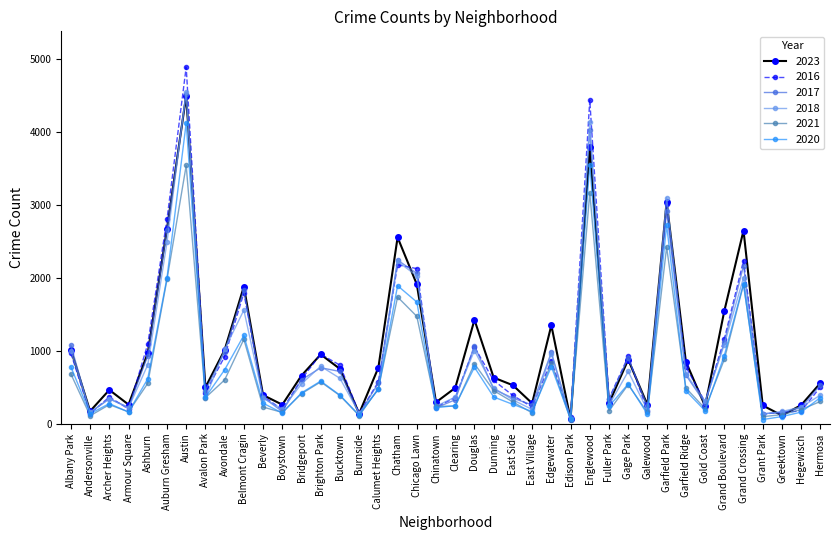

What is the minimum value shown in the chart?

53